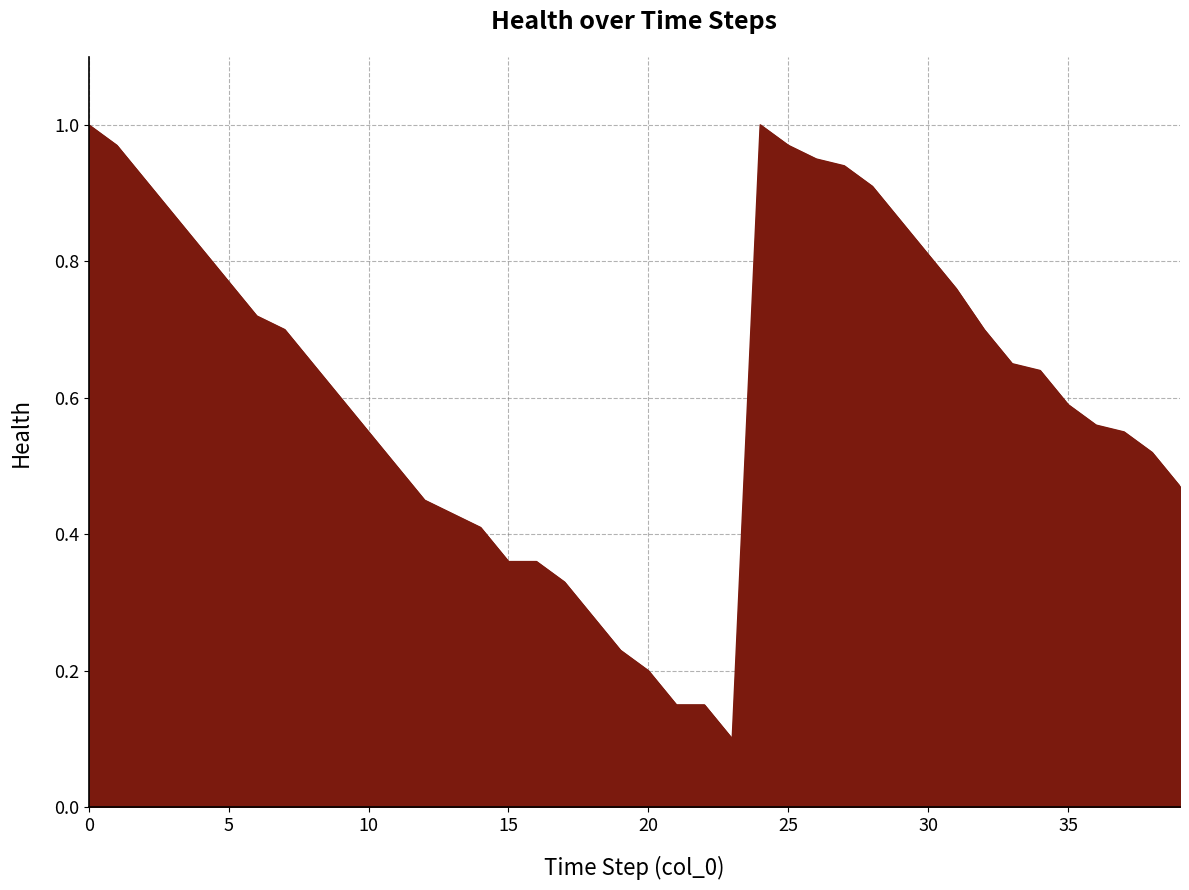

How many points are lower than both their immediate neighbors (excluding endpoints)?

1